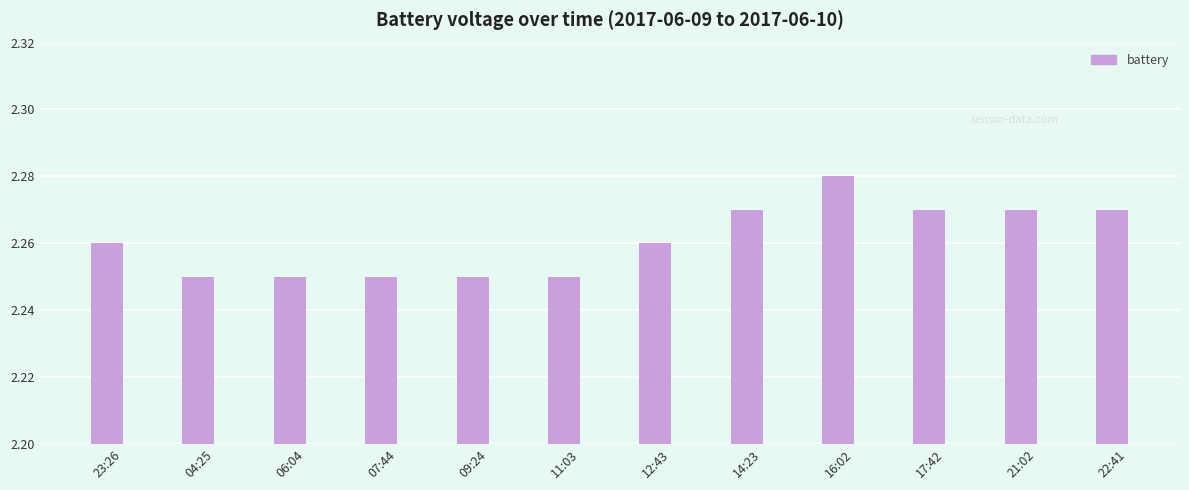

What is the label of the 3rd bar from the right?

17:42